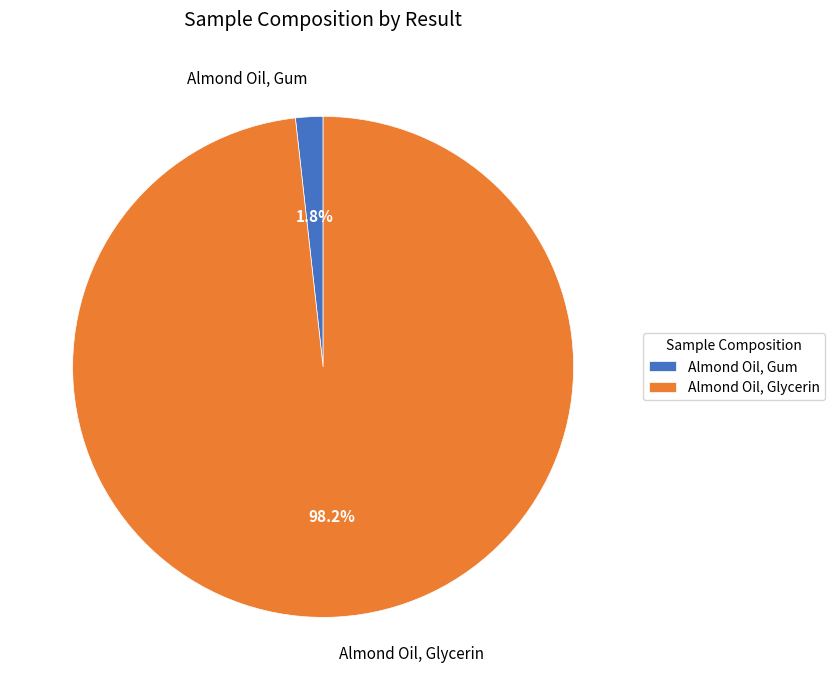

Combined, do Almond Oil, Gum and Almond Oil, Glycerin account for over 50%?

Yes